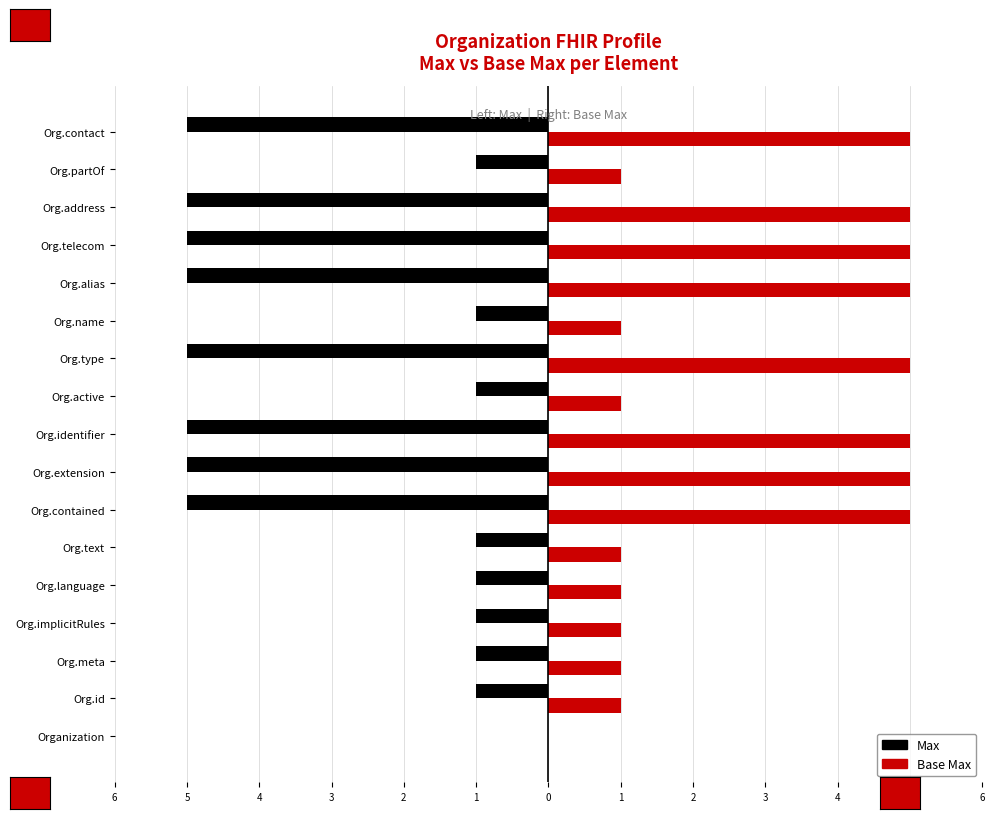

What are all the series names shown in the legend?

Max, Base Max